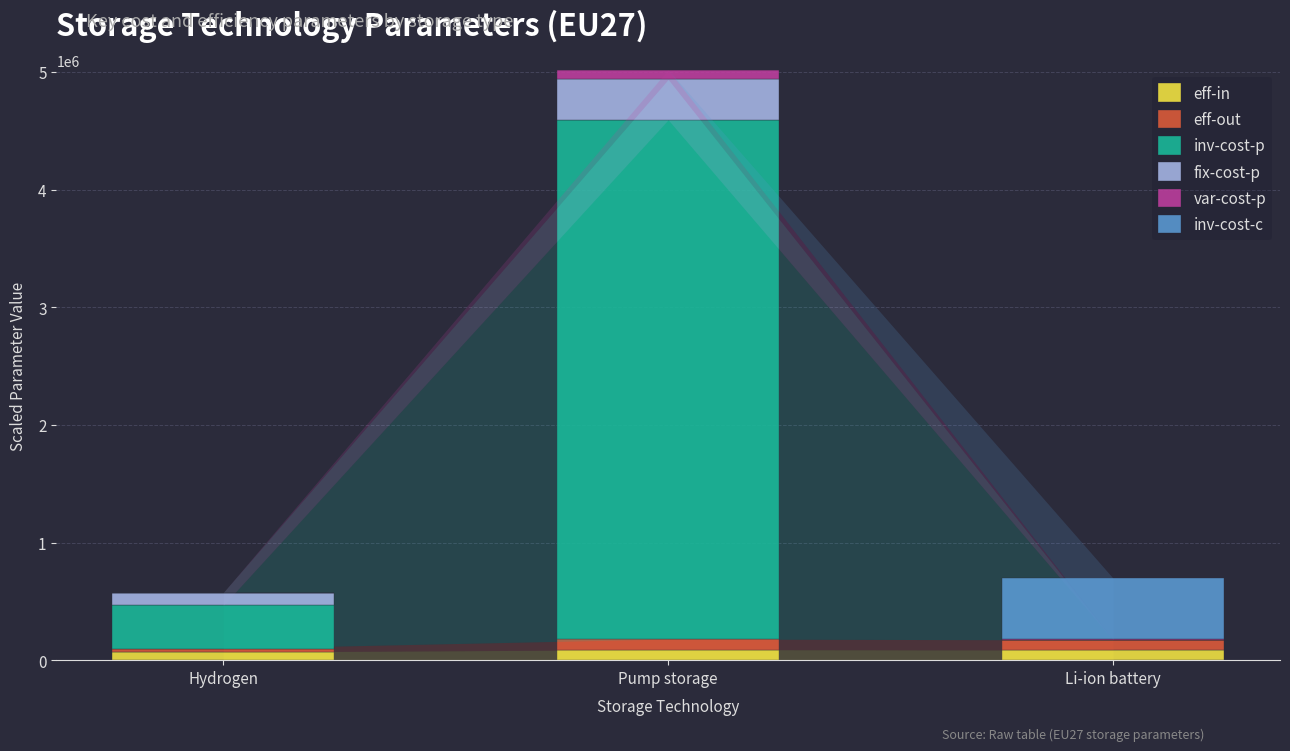

At which category is the sum across all series the highest?

Pump storage